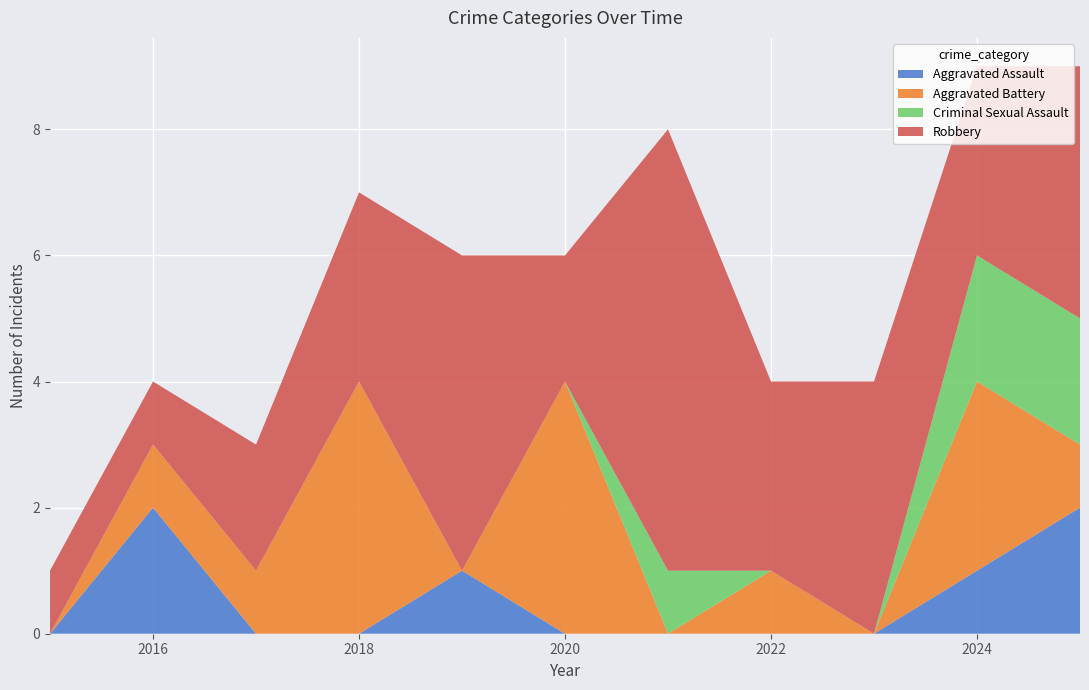

Reading left to right, extract all data points from this chart.

Aggravated Assault: 0	2	0	0	1	0	0	0	0	1	2
Aggravated Battery: 0	1	1	4	0	4	0	1	0	3	1
Criminal Sexual Assault: 0	0	0	0	0	0	1	0	0	2	2
Robbery: 1	1	2	3	5	2	7	3	4	3	4